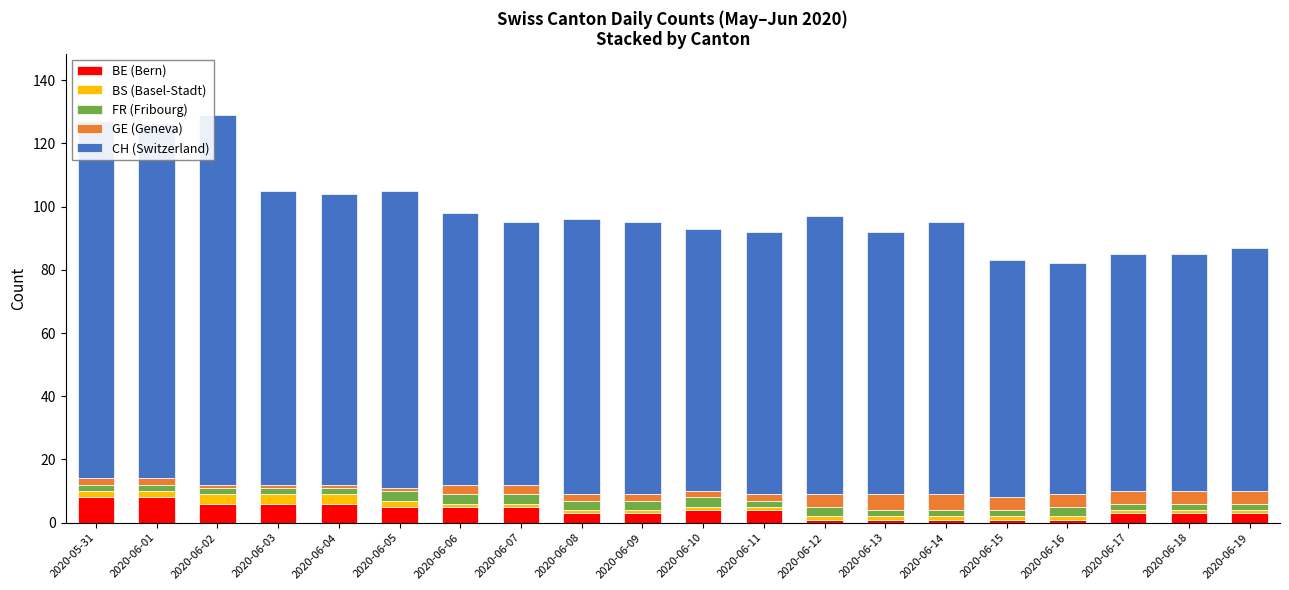

What is the difference between the maximum and minimum values in the BE (Bern) series?

7